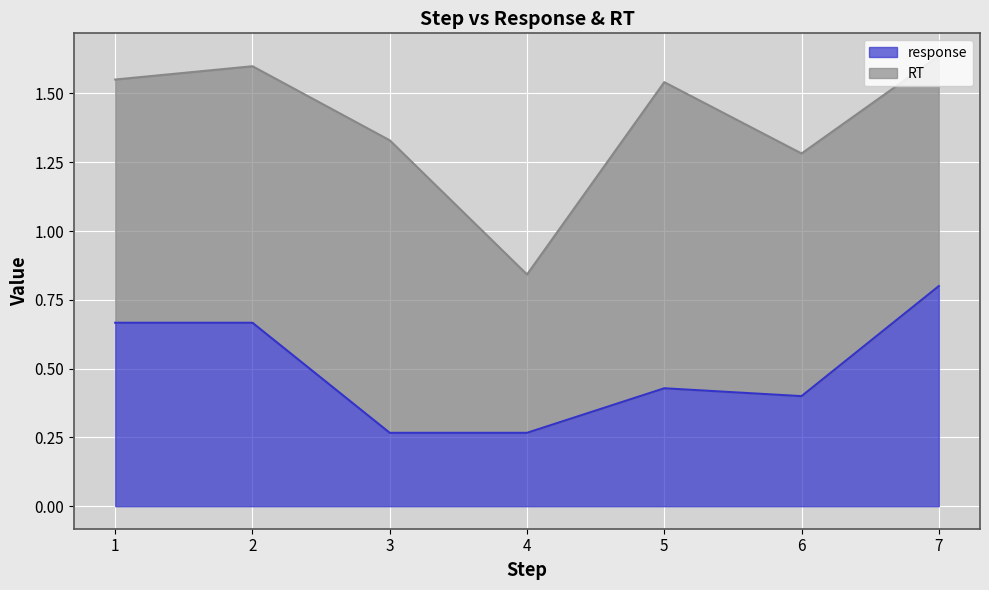

The chart shows a value of 0.4 at 5. True or false?

True